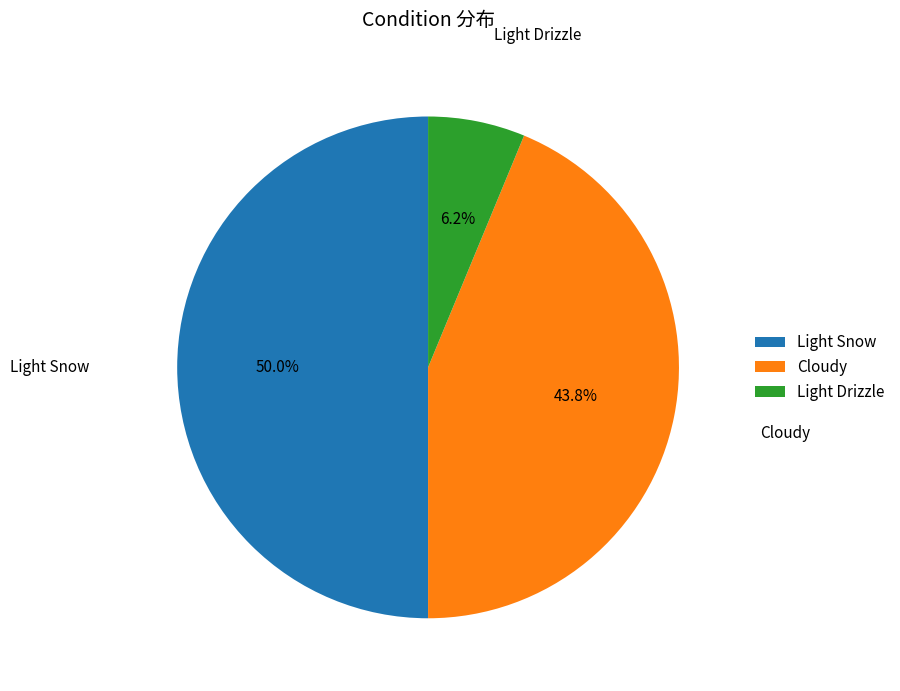

Between Light Drizzle and Light Snow, which is larger?

Light Snow